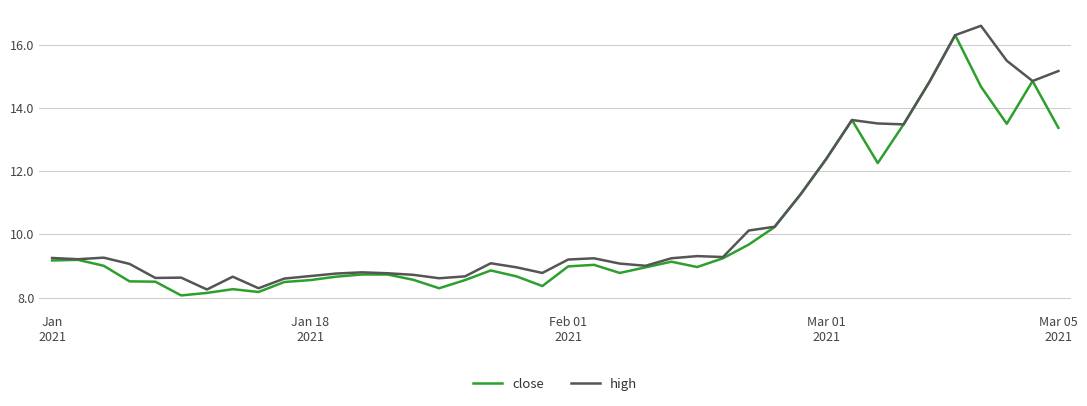

What is the minimum value for close?

8.1